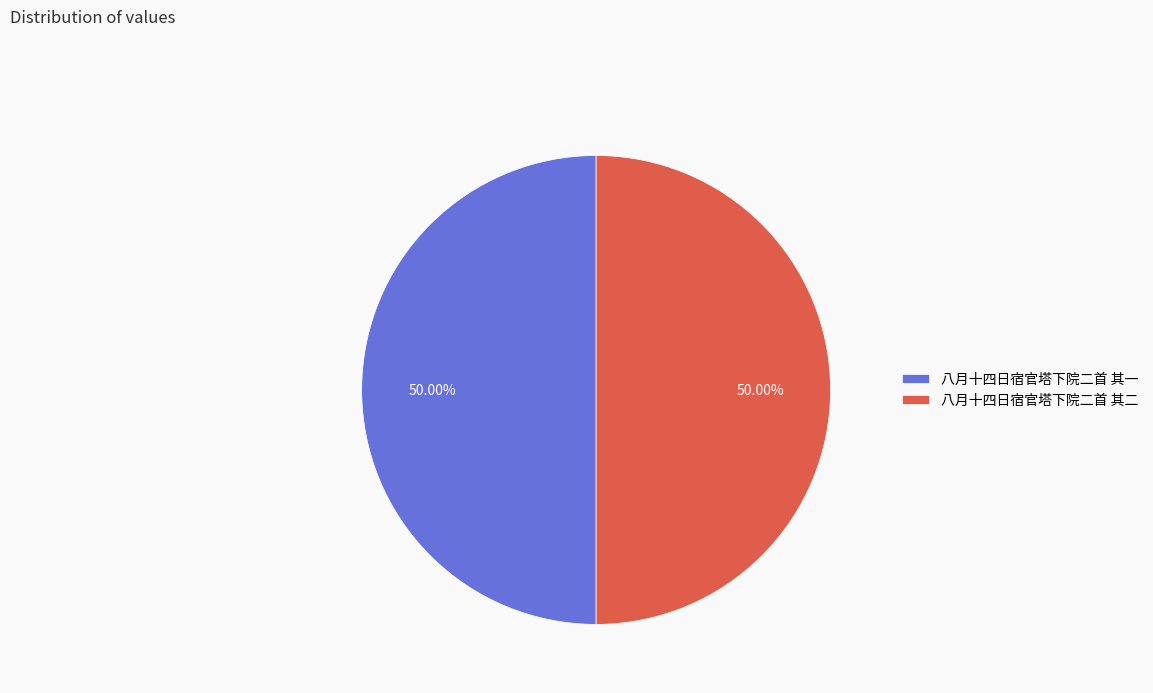

Count the number of slices in the pie.

2